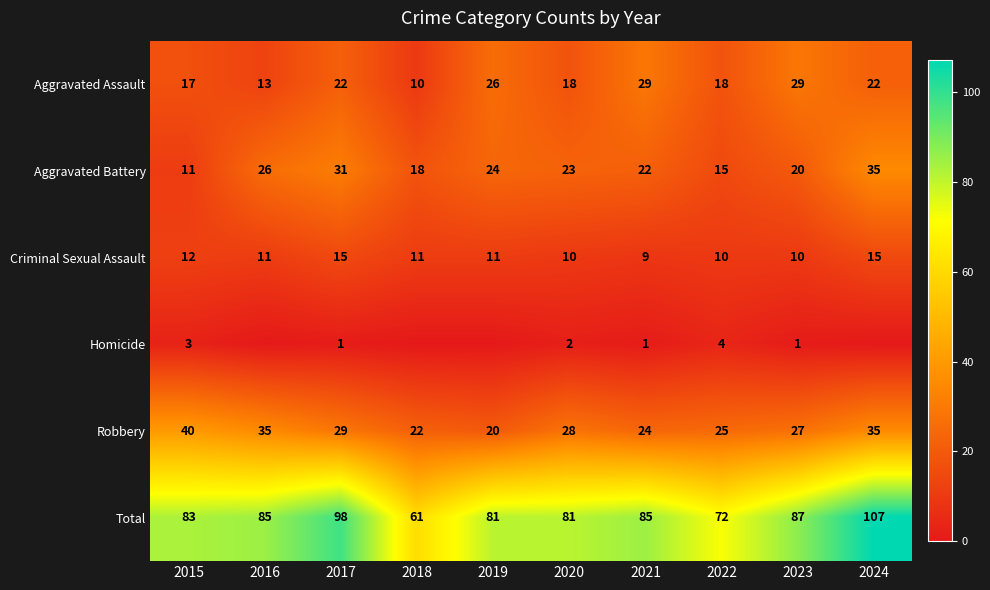

Which series changed the most between 2015 and 2017?

Aggravated Battery